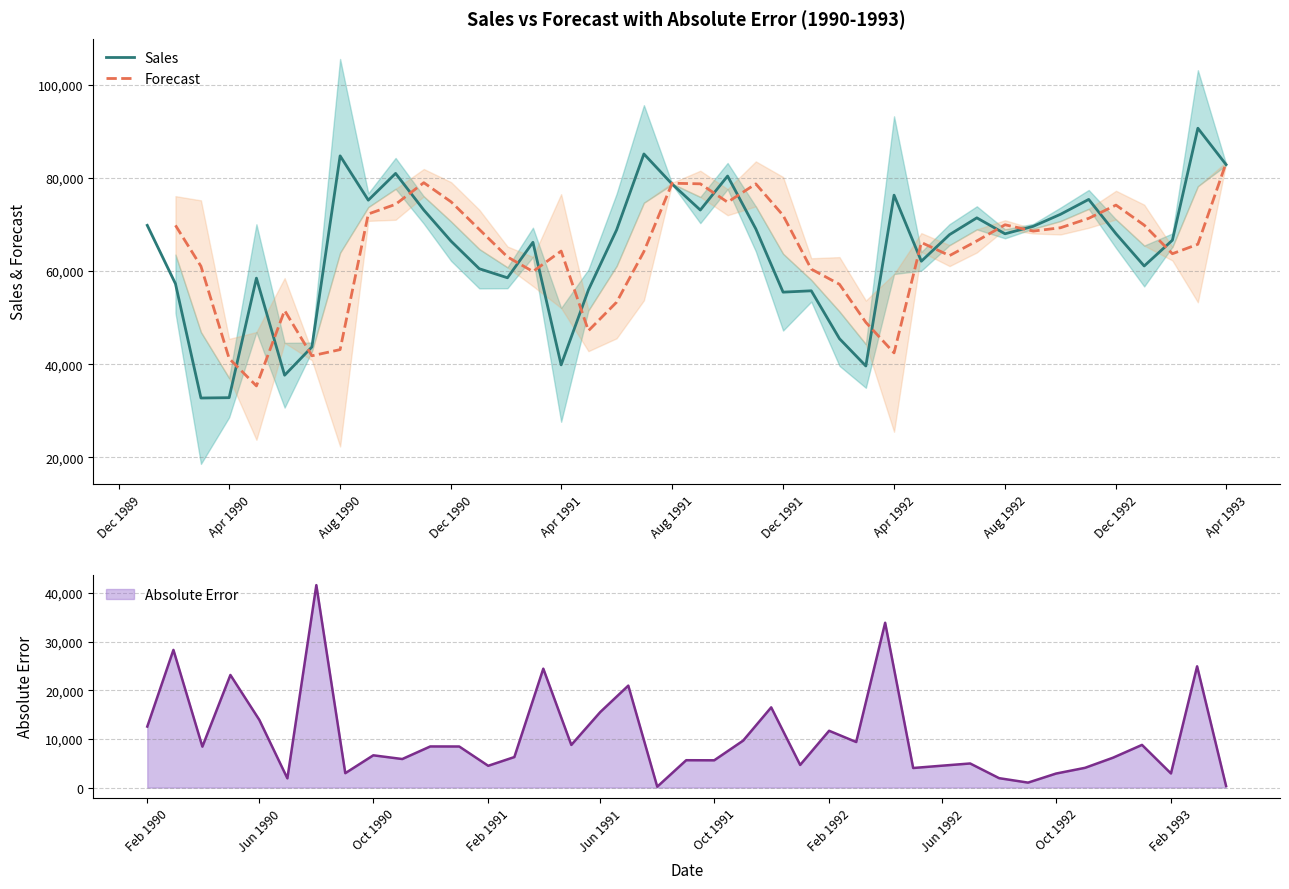

How many lines are shown in the chart?

2